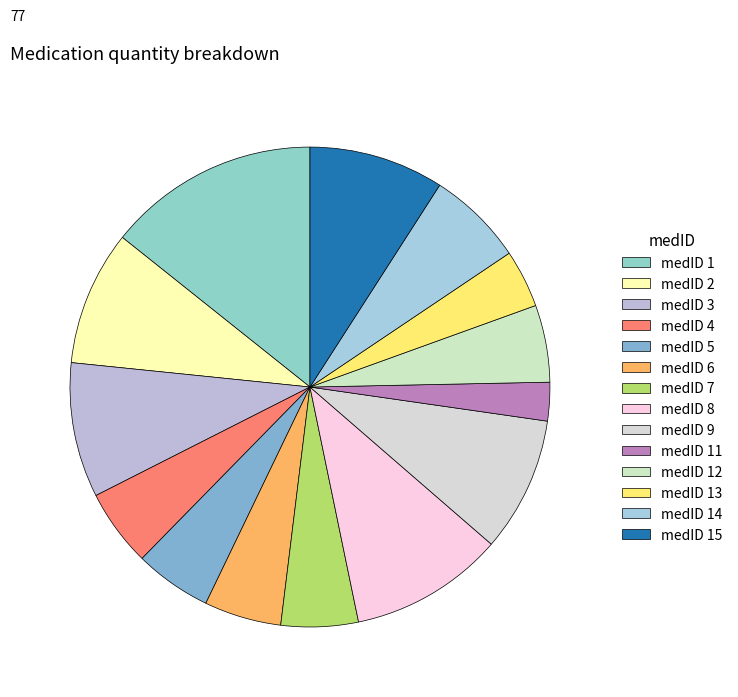

Do medID 1 and medID 11 together represent more than half of the pie?

No